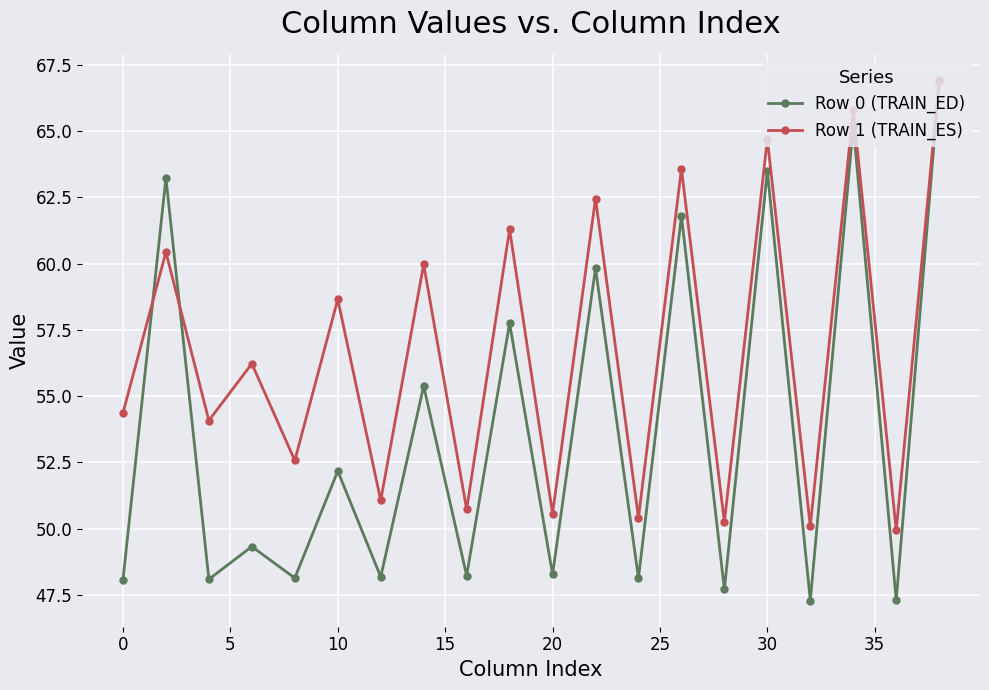

List the series in order of their overall mean, highest first.

Row 1 (TRAIN_ES), Row 0 (TRAIN_ED)